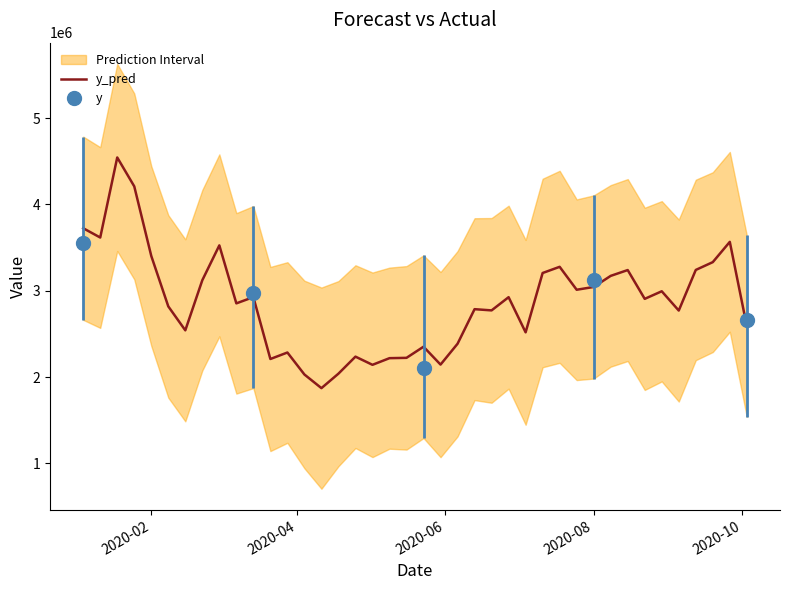

True or false: there are more than 2 points higher than both neighbors.

True